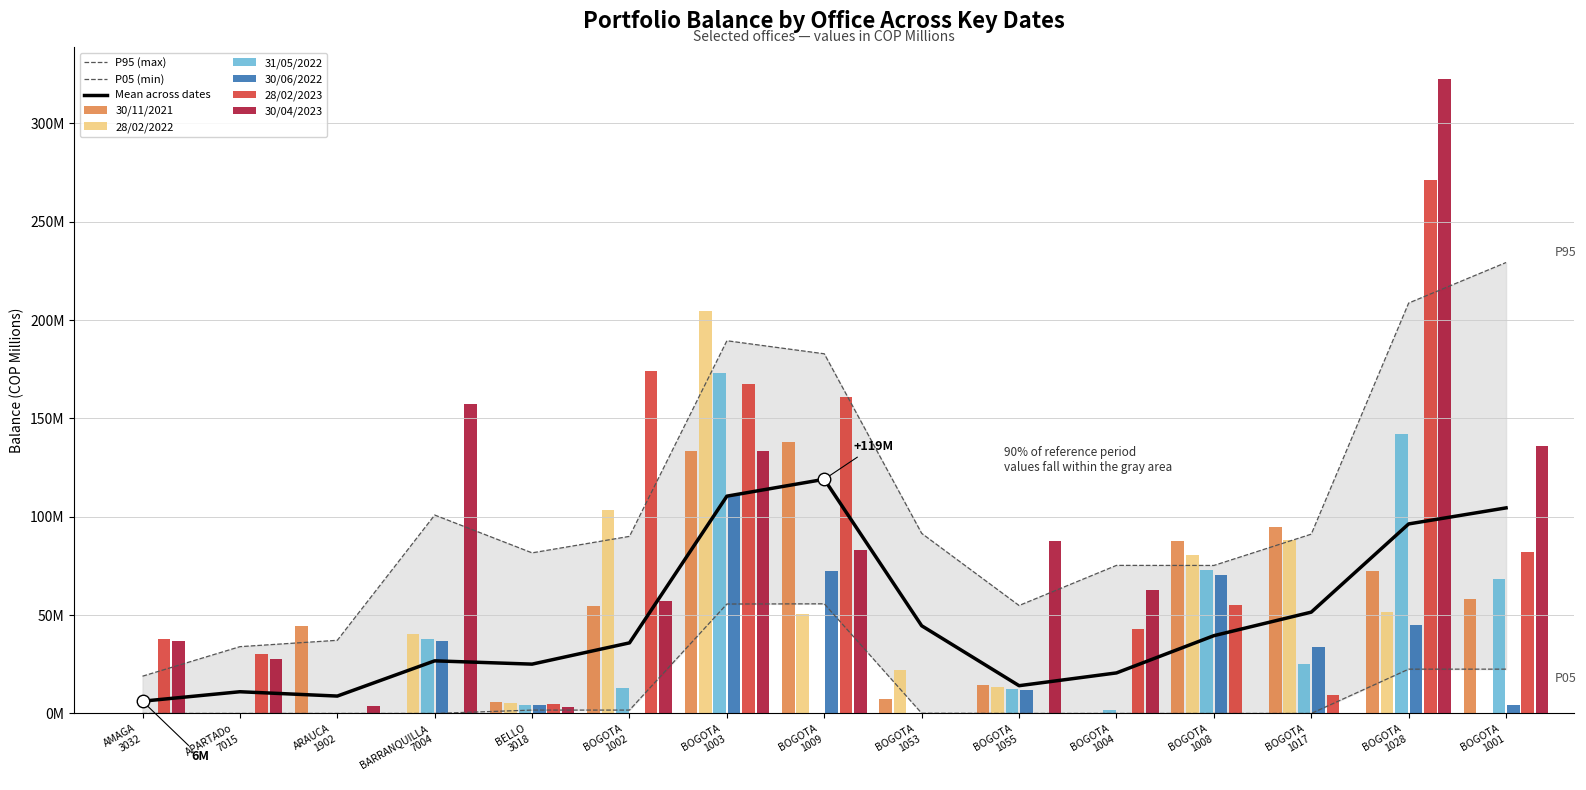

Are the bars grouped side by side (vs. stacked)?

Yes